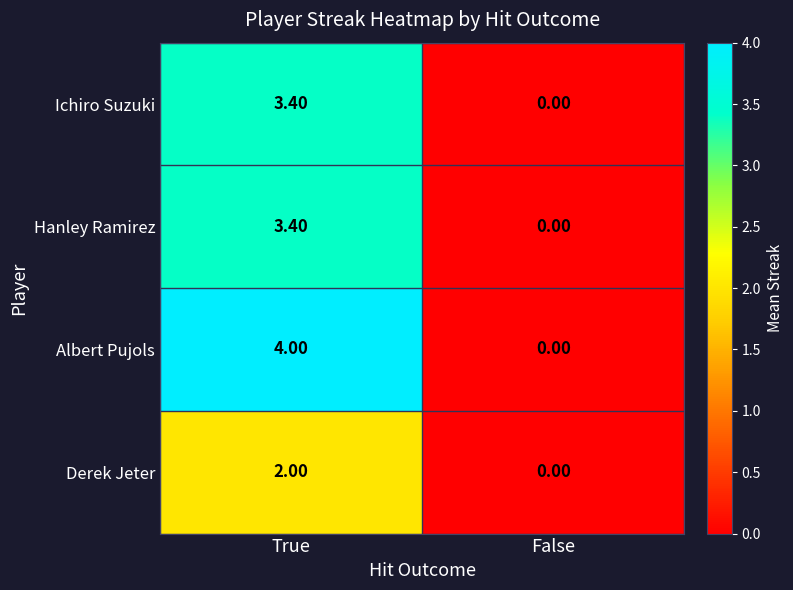

How many categories are shown in the chart?

2